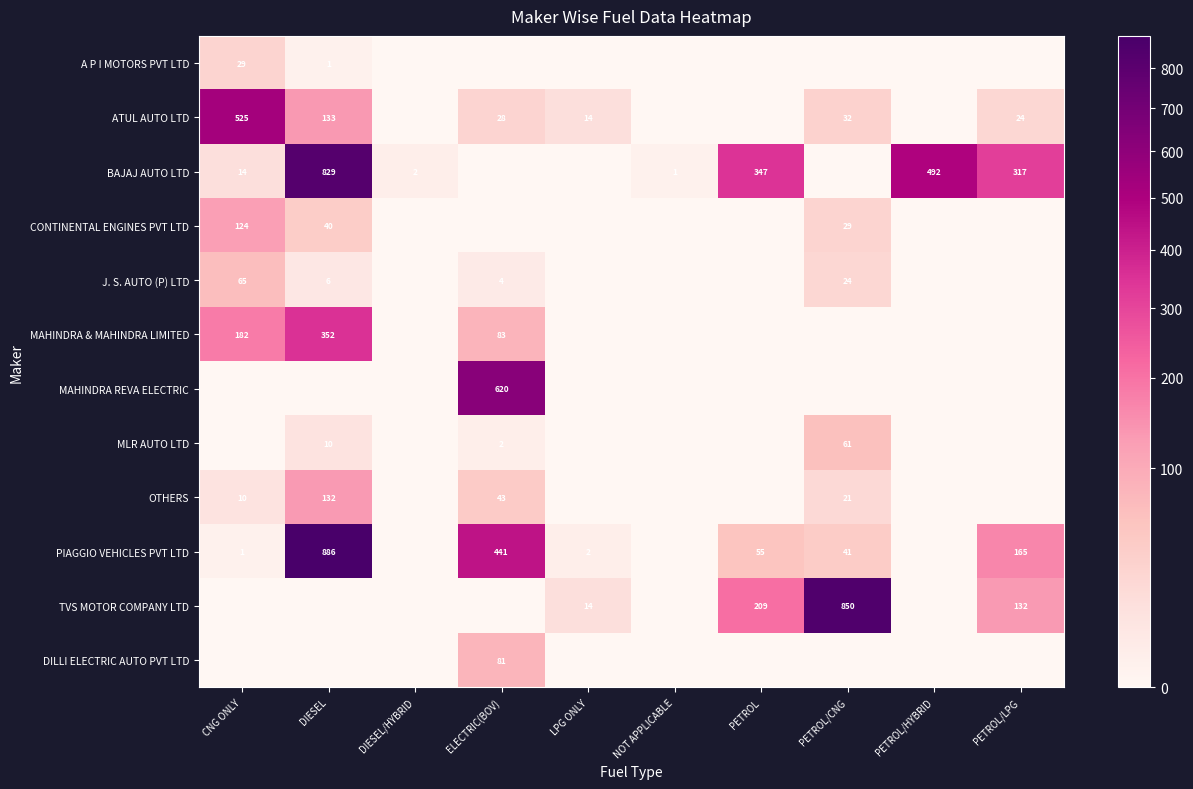

Is it true that OTHERS equals 7 at CNG ONLY?

False